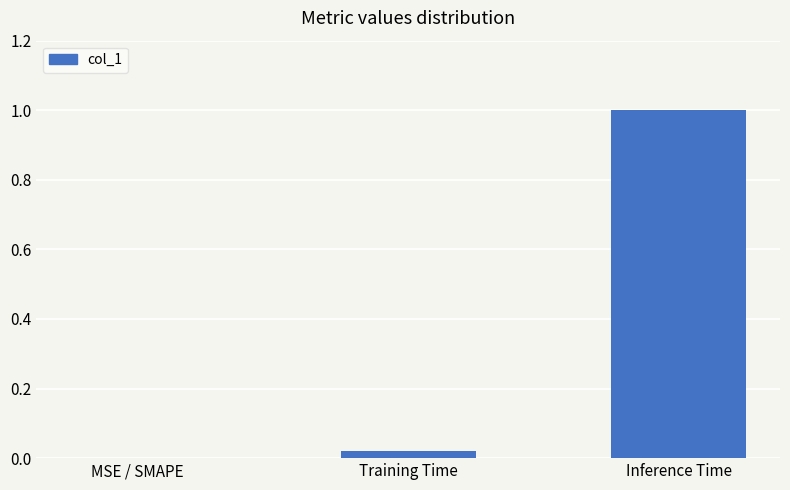

Between MSE / SMAPE and Inference Time, which is larger?

Inference Time